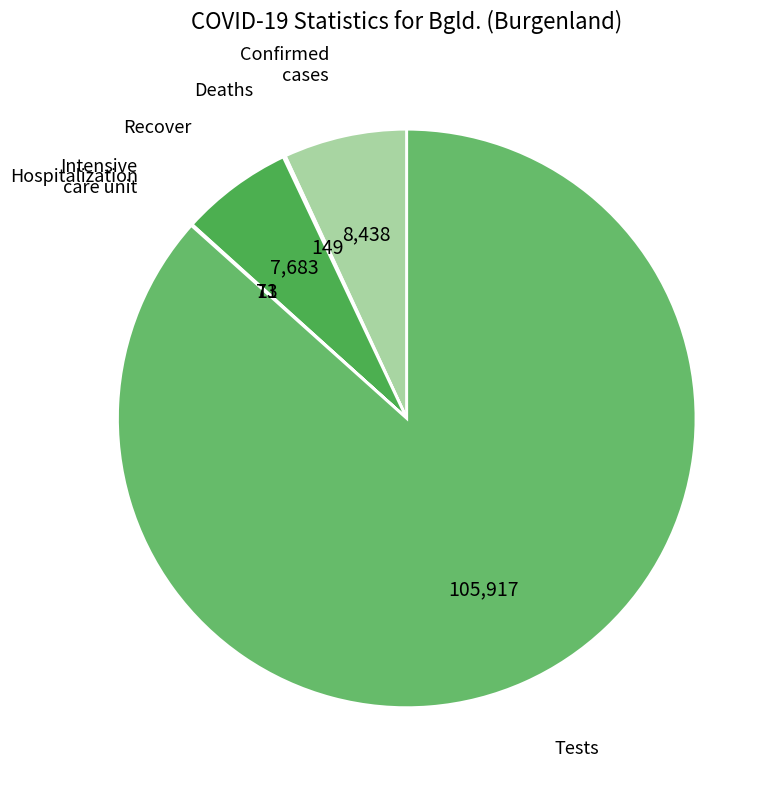

Is there any slice that represents more than half of the pie?

Yes